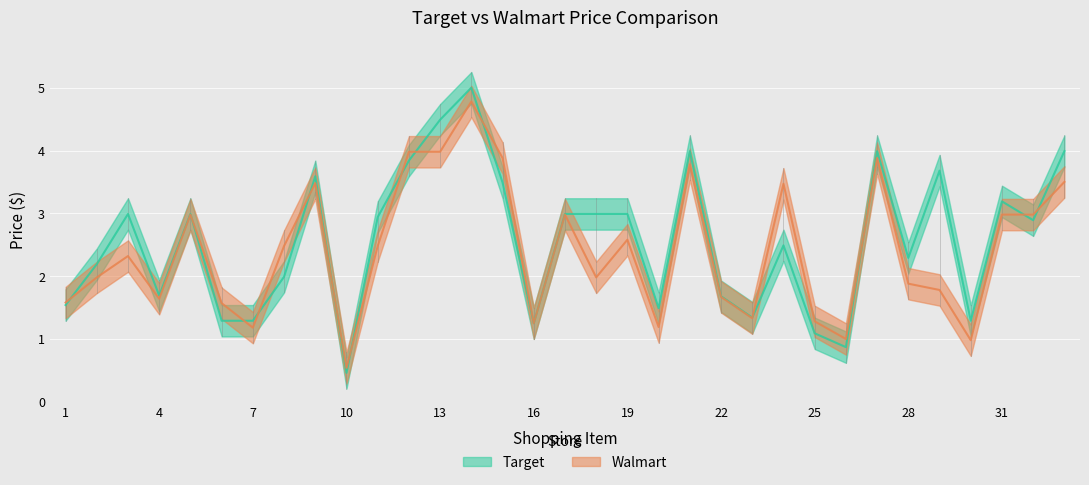

Which series ends up on top after the final intersection of Walmart and Target?

Target